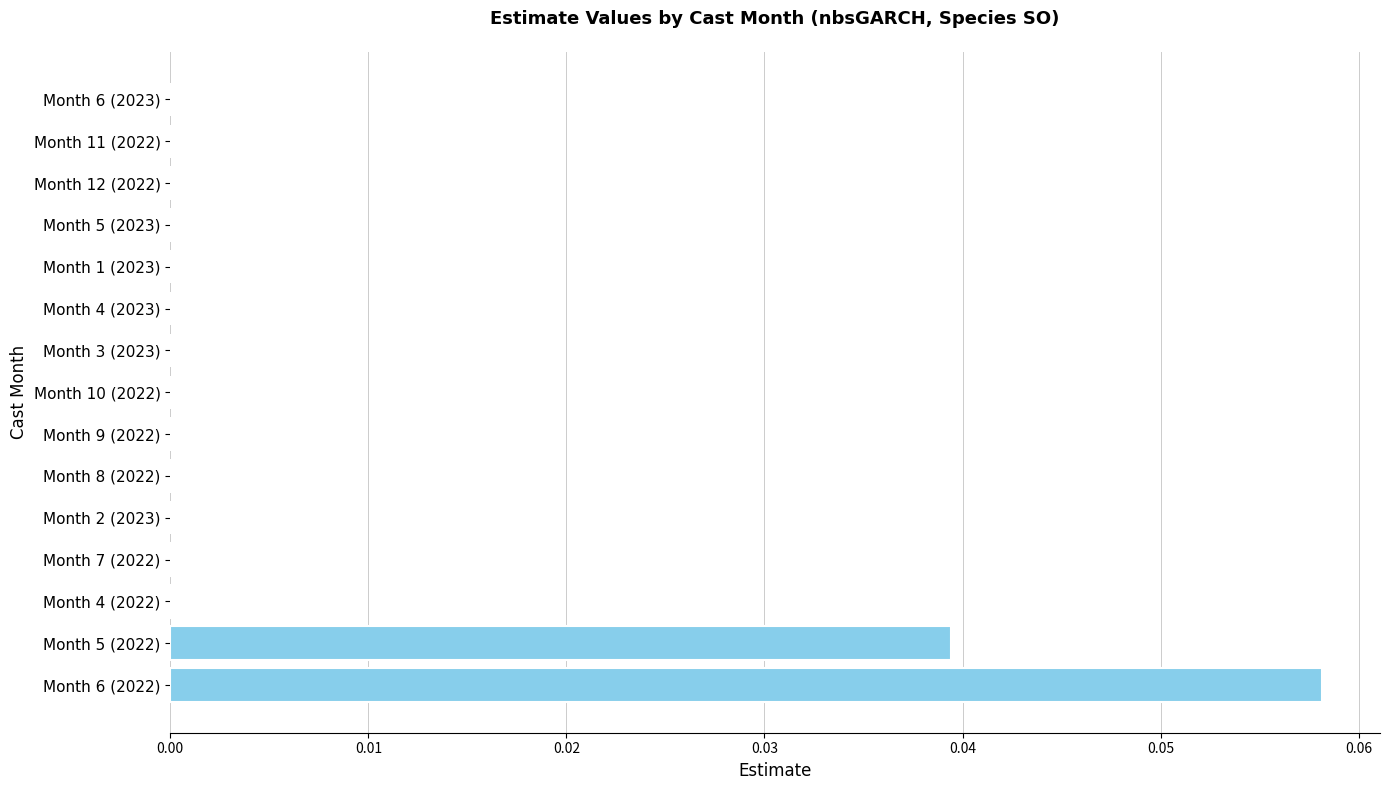

The chart shows a value of 0.0 at Month 10 (2022). True or false?

True